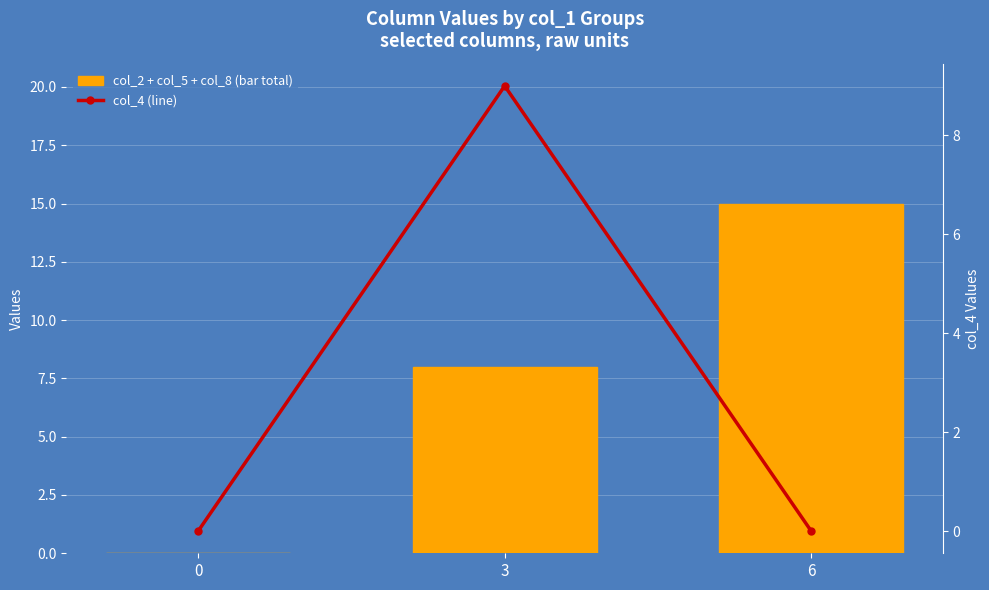

Is it true that col_2 + col_5 + col_8 (bar total) equals 15 at 6?

True